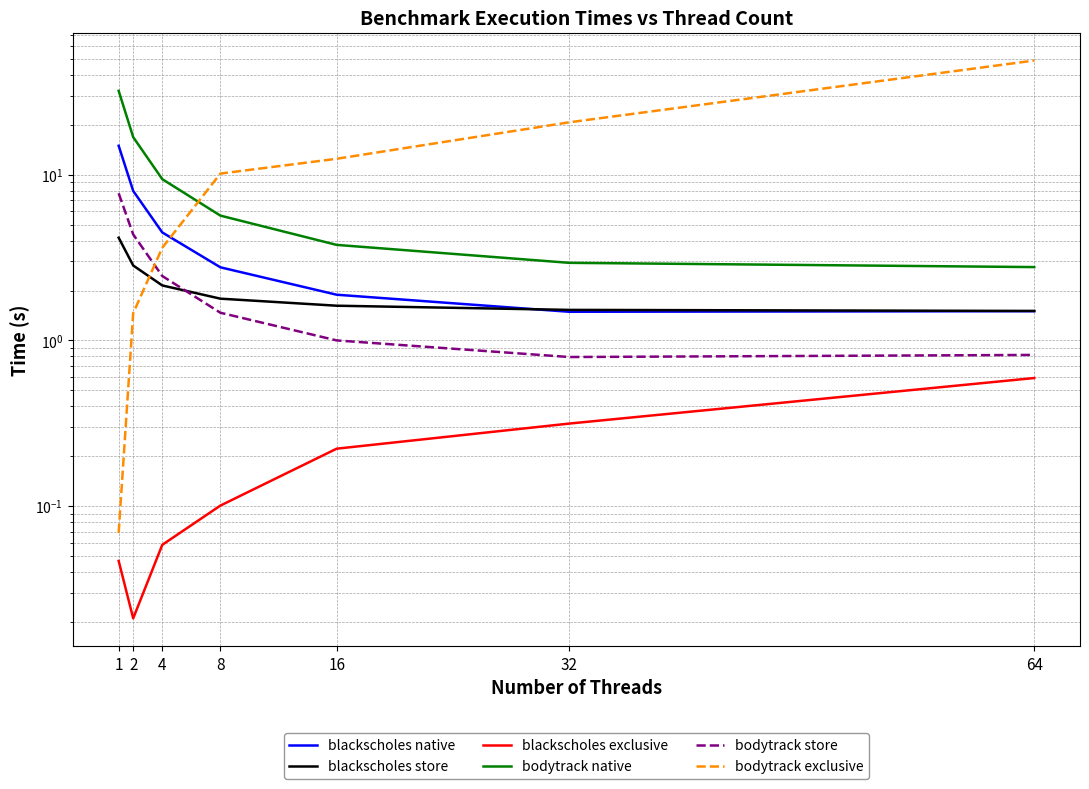

Rank the categories by bodytrack native value from lowest to highest.

64, 32, 16, 8, 4, 2, 1